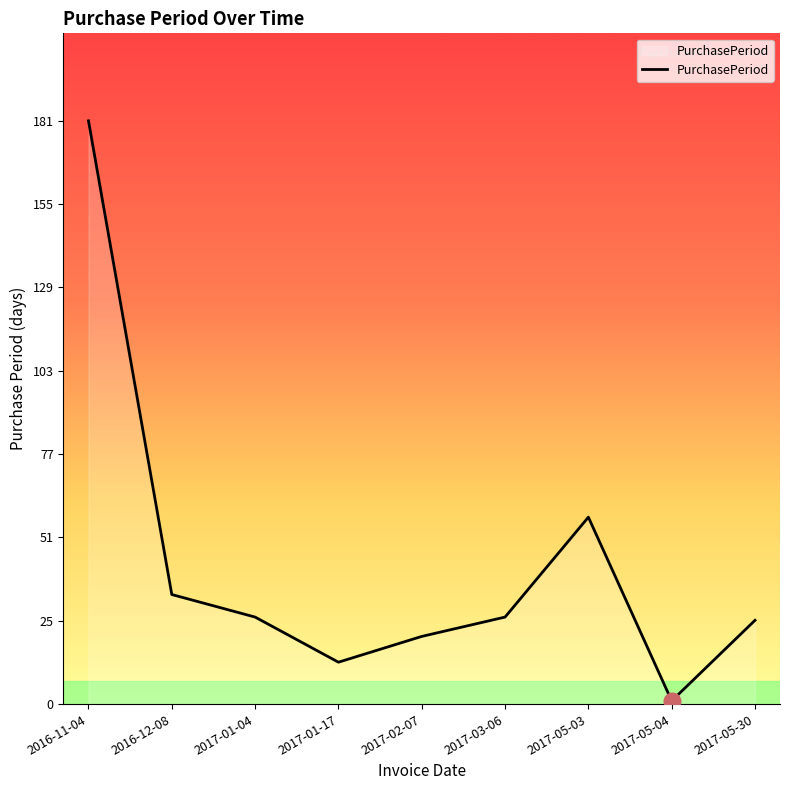

Which label corresponds to the largest value in the chart?

2016-11-04